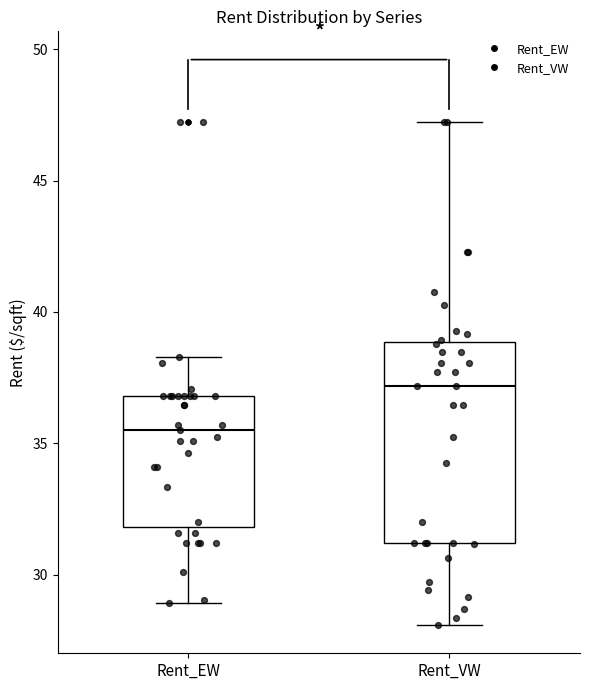

Reading left to right, read every box against the y-axis: the position of its median line, the range the box covers, and the ends of its whiskers. The values are not printed on the chart, so give them approximately, as read against the axis.

Rent_EW: median 35.5, box 32.0 to 37.0, whiskers 29.0 to 38.5
Rent_VW: median 37.0, box 31.0 to 39.0, whiskers 28.0 to 47.0